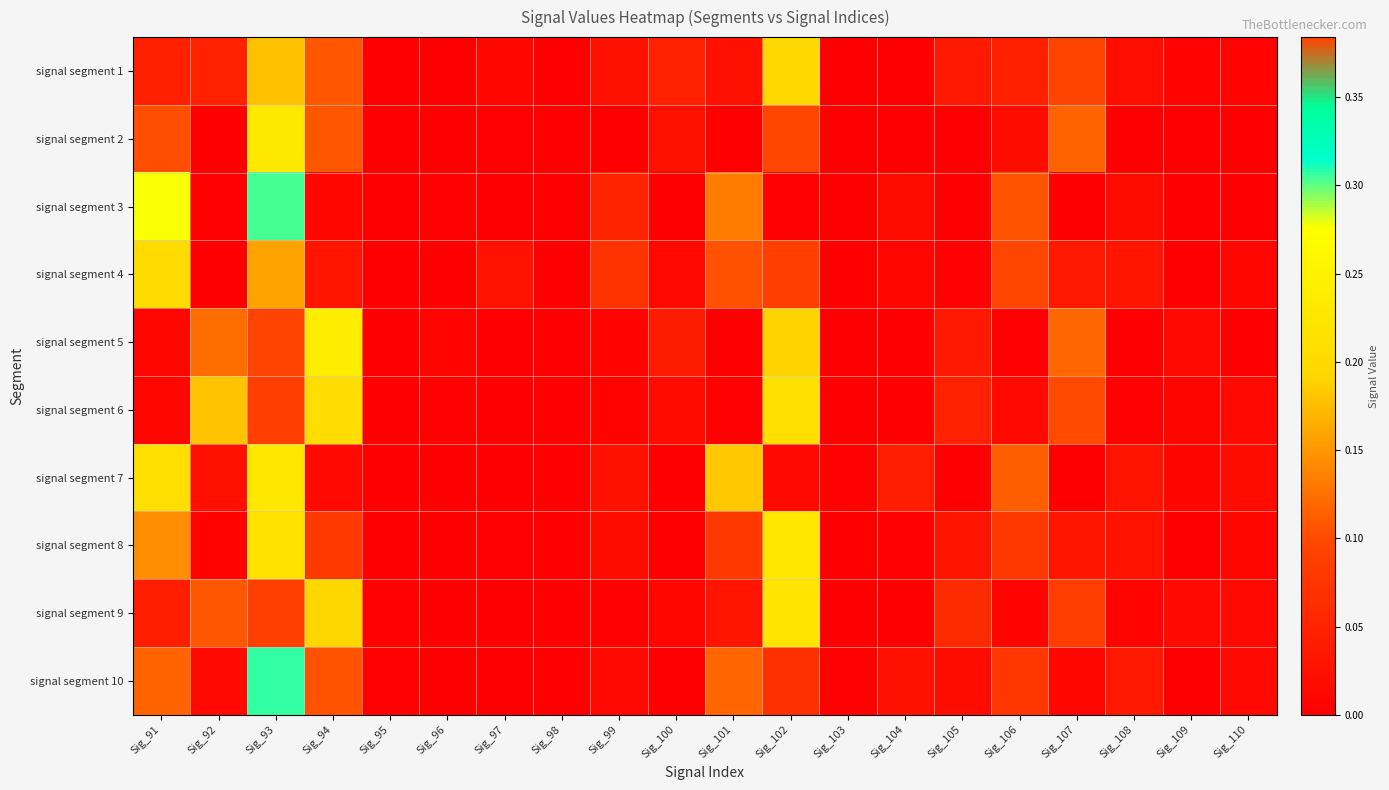

Reading right to left, list all the values displayed in this chart.

signal segment 1: Sig_110=0.0	Sig_109=0.0	Sig_108=0.0	Sig_107=0.1	Sig_106=0.0	Sig_105=0.0	Sig_104=0.0	Sig_103=0.0	Sig_102=0.2	Sig_101=0.0	Sig_100=0.0	Sig_99=0.0	Sig_98=0.0	Sig_97=0.0	Sig_96=0.0	Sig_95=0.0	Sig_94=0.1	Sig_93=0.2	Sig_92=0.0	Sig_91=0.0
signal segment 2: Sig_110=0.0	Sig_109=0.0	Sig_108=0.0	Sig_107=0.1	Sig_106=0.0	Sig_105=0.0	Sig_104=0.0	Sig_103=0.0	Sig_102=0.4	Sig_101=0.0	Sig_100=0.0	Sig_99=0.0	Sig_98=0.0	Sig_97=0.0	Sig_96=0.0	Sig_95=0.0	Sig_94=0.1	Sig_93=0.2	Sig_92=0.0	Sig_91=0.1
signal segment 3: Sig_110=0.0	Sig_109=0.0	Sig_108=0.0	Sig_107=0.0	Sig_106=0.1	Sig_105=0.0	Sig_104=0.0	Sig_103=0.0	Sig_102=0.0	Sig_101=0.1	Sig_100=0.0	Sig_99=0.1	Sig_98=0.0	Sig_97=0.0	Sig_96=0.0	Sig_95=0.0	Sig_94=0.0	Sig_93=0.3	Sig_92=0.0	Sig_91=0.3
signal segment 4: Sig_110=0.0	Sig_109=0.0	Sig_108=0.0	Sig_107=0.0	Sig_106=0.1	Sig_105=0.0	Sig_104=0.0	Sig_103=0.0	Sig_102=0.1	Sig_101=0.1	Sig_100=0.0	Sig_99=0.1	Sig_98=0.0	Sig_97=0.0	Sig_96=0.0	Sig_95=0.0	Sig_94=0.0	Sig_93=0.2	Sig_92=0.0	Sig_91=0.2
signal segment 5: Sig_110=0.0	Sig_109=0.0	Sig_108=0.0	Sig_107=0.1	Sig_106=0.0	Sig_105=0.0	Sig_104=0.0	Sig_103=0.0	Sig_102=0.2	Sig_101=0.0	Sig_100=0.0	Sig_99=0.0	Sig_98=0.0	Sig_97=0.0	Sig_96=0.0	Sig_95=0.0	Sig_94=0.2	Sig_93=0.1	Sig_92=0.1	Sig_91=0.0
signal segment 6: Sig_110=0.0	Sig_109=0.0	Sig_108=0.0	Sig_107=0.1	Sig_106=0.0	Sig_105=0.0	Sig_104=0.0	Sig_103=0.0	Sig_102=0.2	Sig_101=0.0	Sig_100=0.0	Sig_99=0.0	Sig_98=0.0	Sig_97=0.0	Sig_96=0.0	Sig_95=0.0	Sig_94=0.2	Sig_93=0.1	Sig_92=0.2	Sig_91=0.0
signal segment 7: Sig_110=0.0	Sig_109=0.0	Sig_108=0.0	Sig_107=0.0	Sig_106=0.1	Sig_105=0.0	Sig_104=0.0	Sig_103=0.0	Sig_102=0.0	Sig_101=0.2	Sig_100=0.0	Sig_99=0.0	Sig_98=0.0	Sig_97=0.0	Sig_96=0.0	Sig_95=0.0	Sig_94=0.0	Sig_93=0.2	Sig_92=0.0	Sig_91=0.2
signal segment 8: Sig_110=0.0	Sig_109=0.0	Sig_108=0.0	Sig_107=0.0	Sig_106=0.1	Sig_105=0.0	Sig_104=0.0	Sig_103=0.0	Sig_102=0.2	Sig_101=0.1	Sig_100=0.0	Sig_99=0.0	Sig_98=0.0	Sig_97=0.0	Sig_96=0.0	Sig_95=0.0	Sig_94=0.1	Sig_93=0.2	Sig_92=0.0	Sig_91=0.1
signal segment 9: Sig_110=0.0	Sig_109=0.0	Sig_108=0.0	Sig_107=0.1	Sig_106=0.0	Sig_105=0.1	Sig_104=0.0	Sig_103=0.0	Sig_102=0.2	Sig_101=0.0	Sig_100=0.0	Sig_99=0.0	Sig_98=0.0	Sig_97=0.0	Sig_96=0.0	Sig_95=0.0	Sig_94=0.2	Sig_93=0.1	Sig_92=0.1	Sig_91=0.0
signal segment 10: Sig_110=0.0	Sig_109=0.0	Sig_108=0.0	Sig_107=0.0	Sig_106=0.1	Sig_105=0.0	Sig_104=0.0	Sig_103=0.0	Sig_102=0.1	Sig_101=0.1	Sig_100=0.0	Sig_99=0.0	Sig_98=0.0	Sig_97=0.0	Sig_96=0.0	Sig_95=0.0	Sig_94=0.1	Sig_93=0.3	Sig_92=0.0	Sig_91=0.1